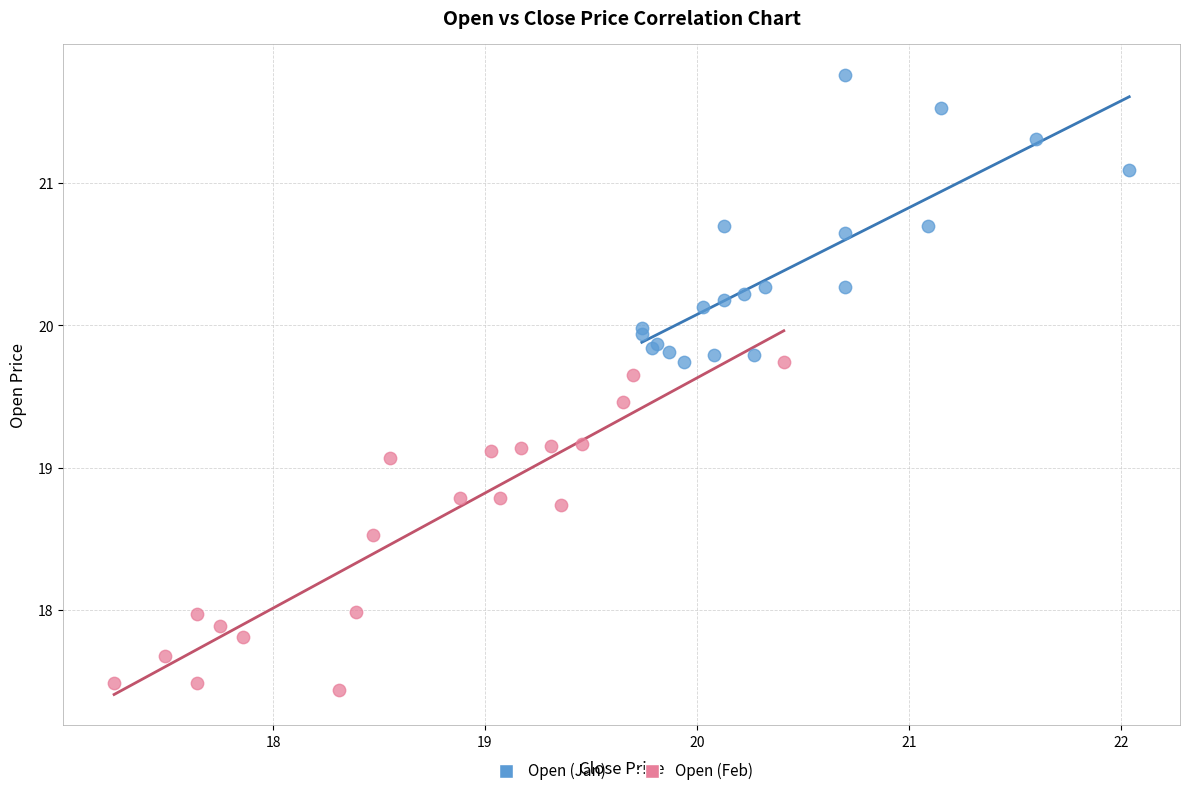

Which series reaches the minimum Y coordinate?

Open (Feb)